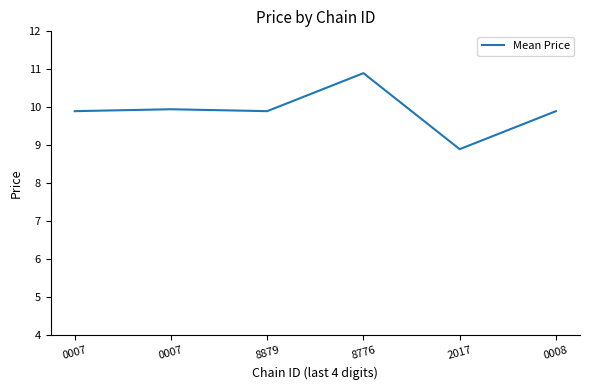

Reading left to right, transcribe all the data shown in this chart.

9.9	9.9	9.9	10.9	8.9	9.9